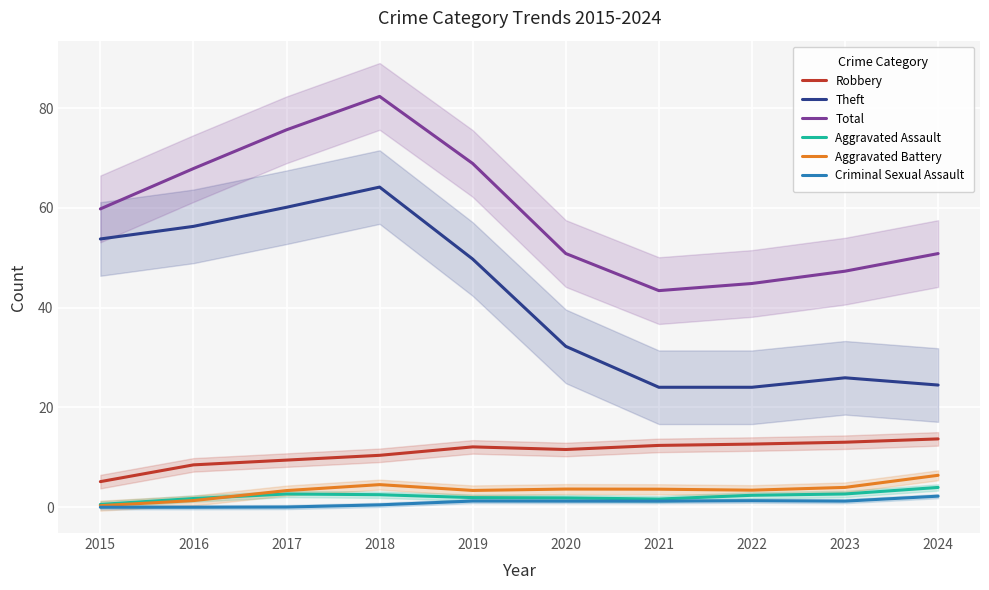

How many data points in Robbery are less than 12?

5